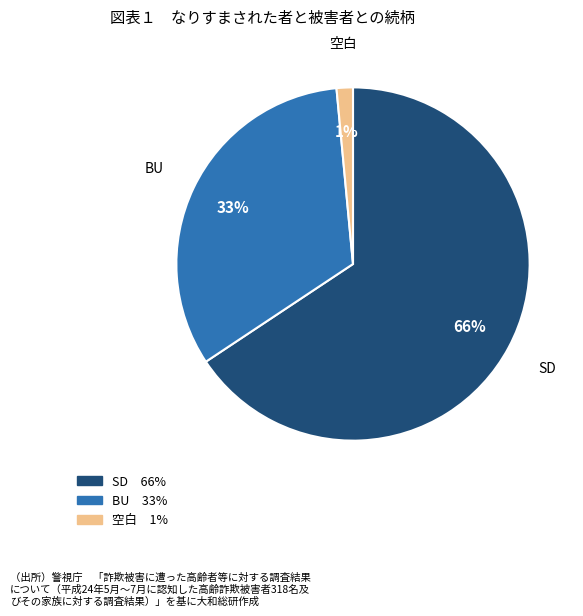

Is the sum of SD and 空白 greater than half?

Yes